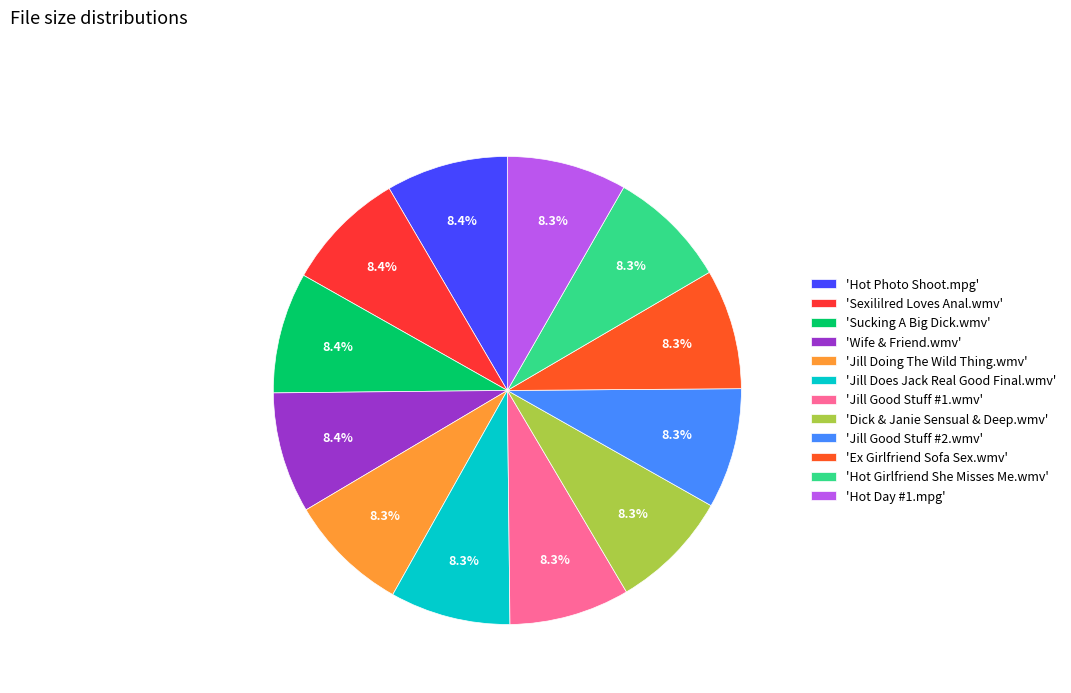

How many segments does this pie chart have?

12